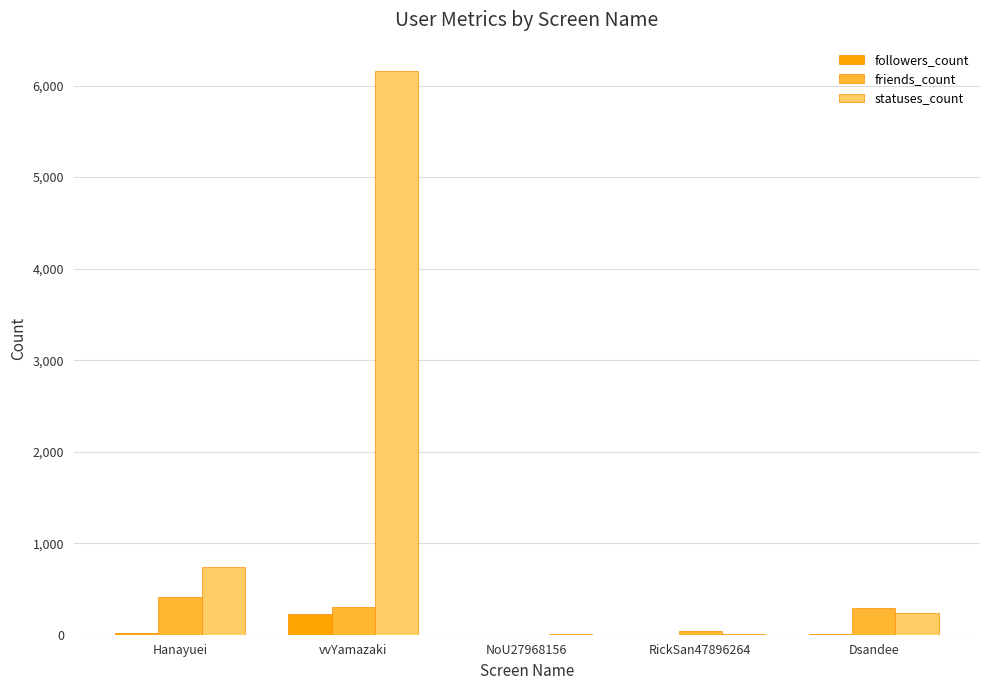

What is the maximum value for friends_count?

409